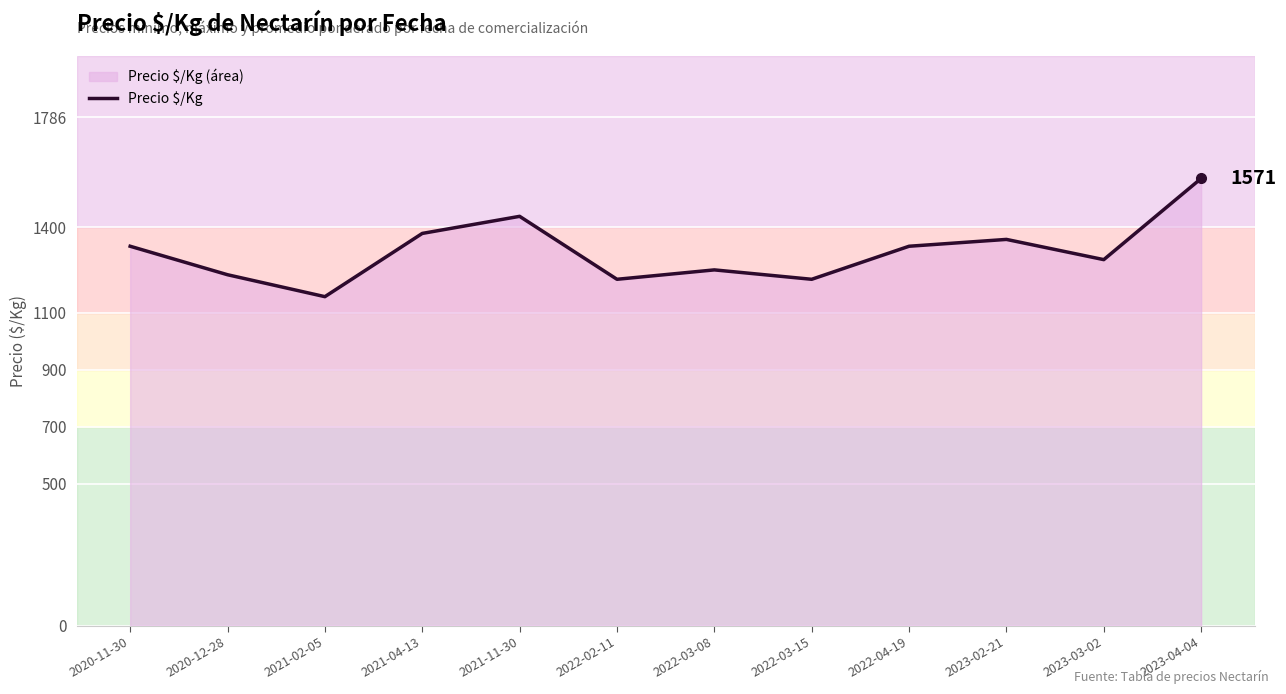

List the labels in order of value, smallest first.

2021-02-05, 2022-02-11, 2022-03-15, 2020-12-28, 2022-03-08, 2023-03-02, 2020-11-30, 2022-04-19, 2023-02-21, 2021-04-13, 2021-11-30, 2023-04-04